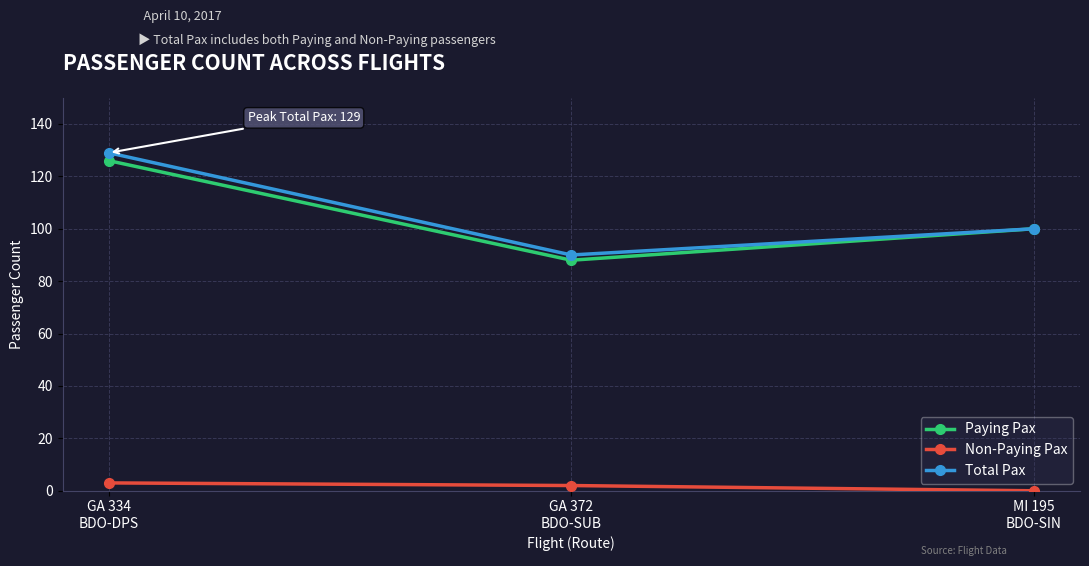

Is the value of Non-Paying Pax at GA 334
BDO-DPS greater than the value of Paying Pax at MI 195
BDO-SIN?

No